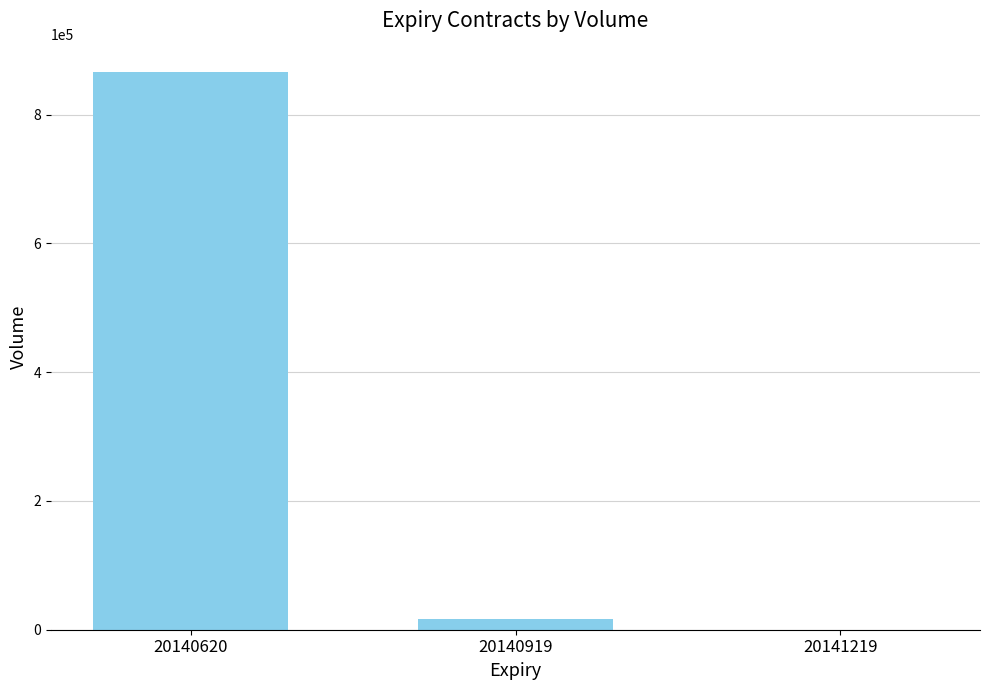

True or false: the data shows 866912 at 20140620.

True